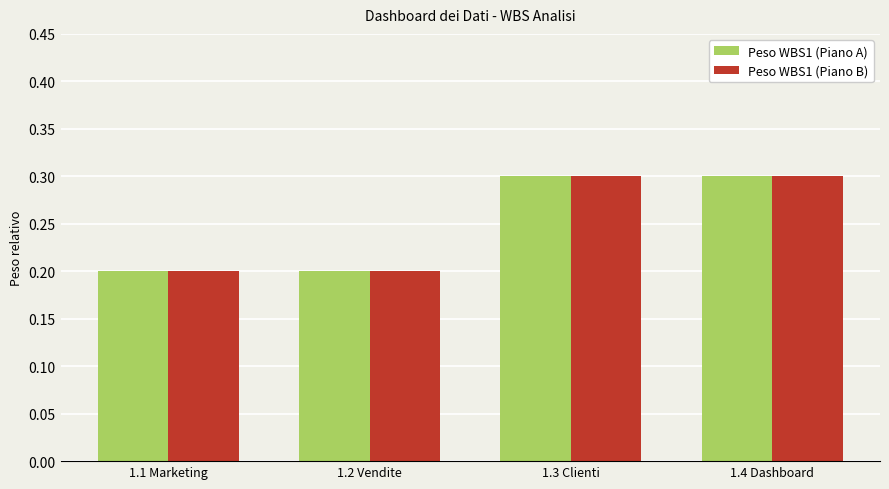

What is the highest value of the Peso WBS1 (Piano B) series?

0.3